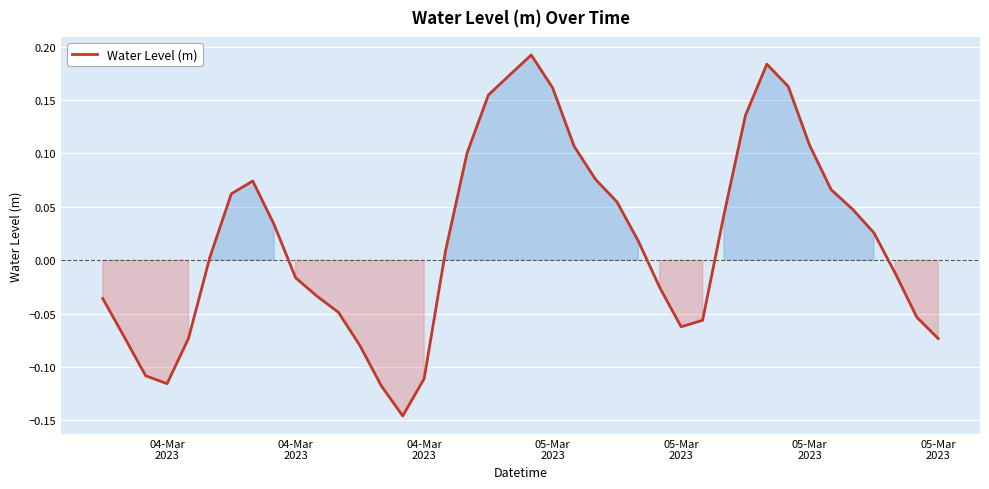

What is the difference between the maximum and minimum values?

0.3